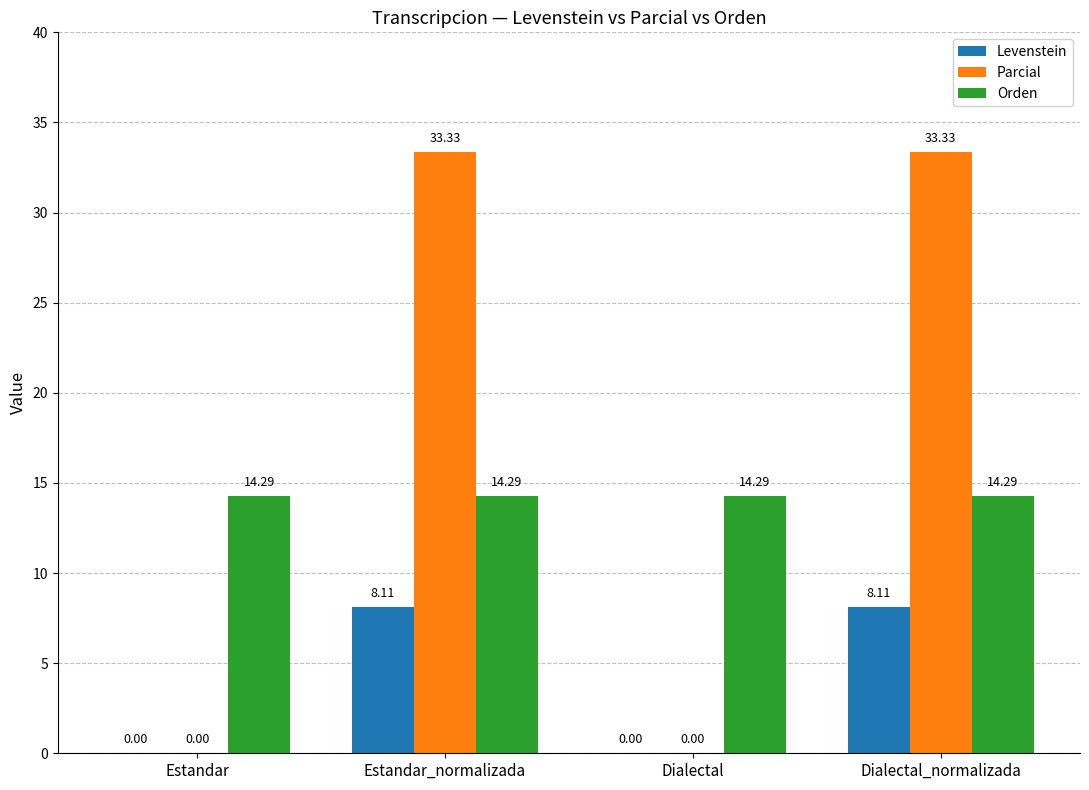

What is the total value across all series at Estandar_normalizada?

55.7